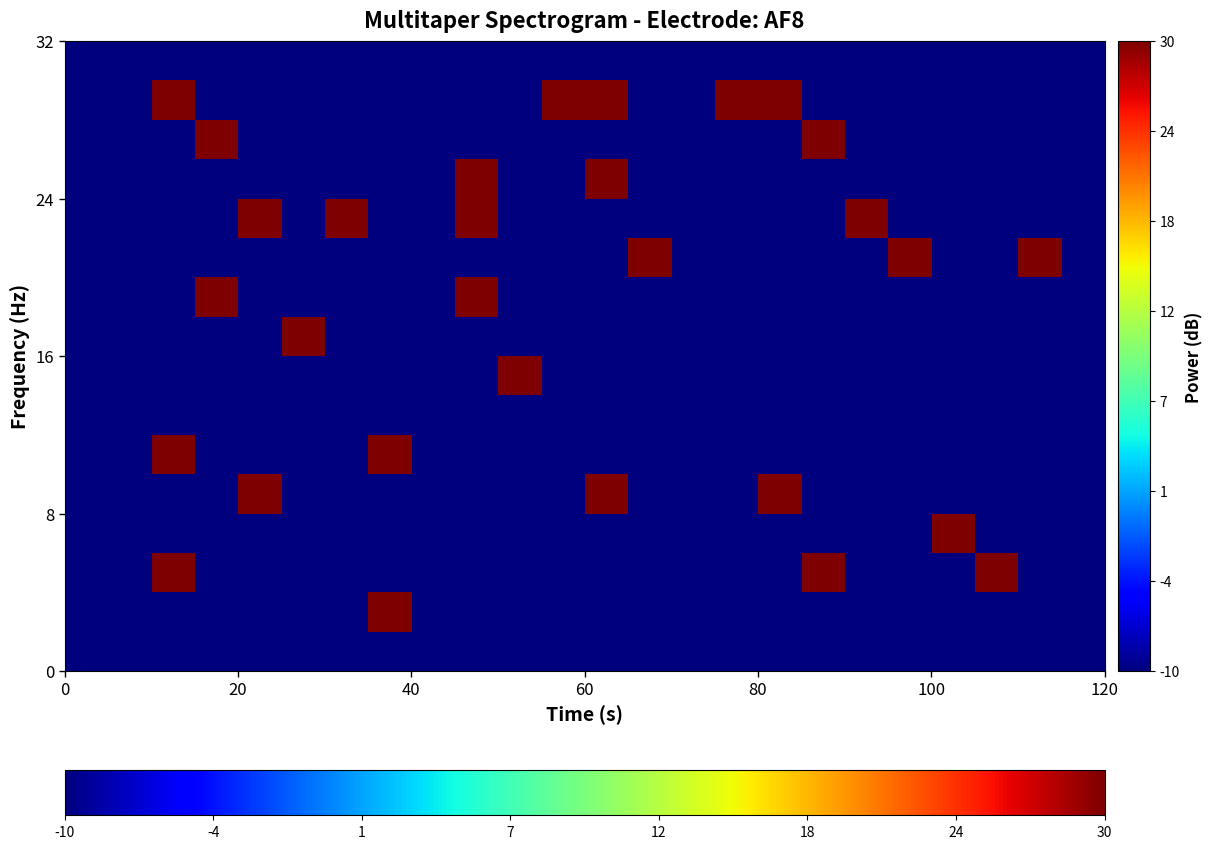

Count the number of categories in the chart.

24